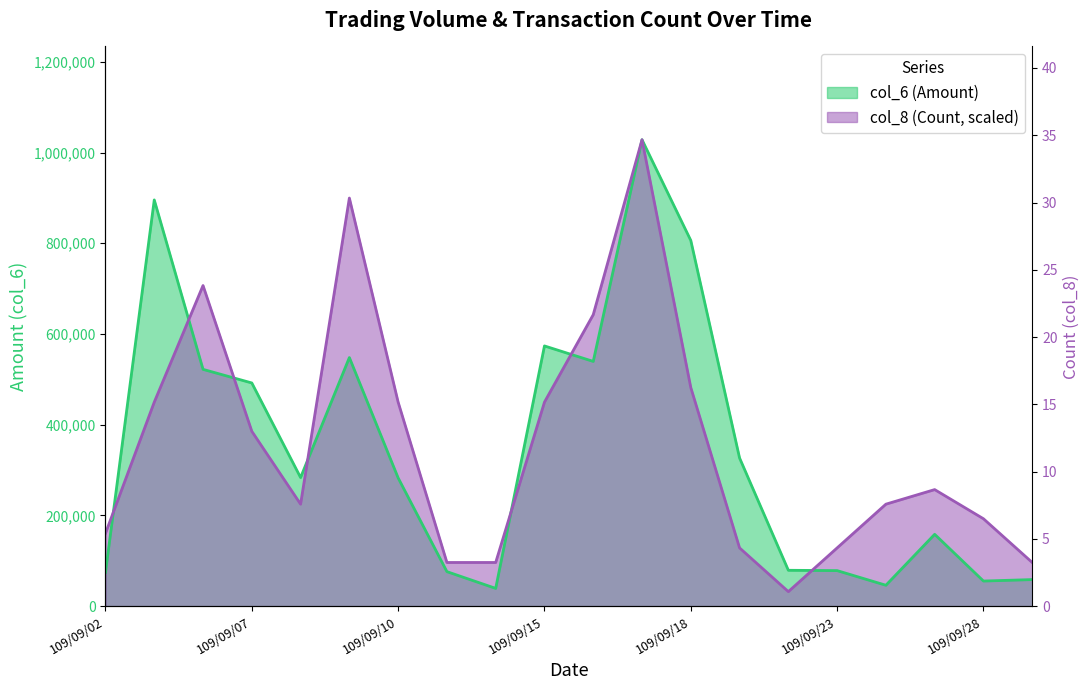

What is the greatest value displayed?

1028220.0